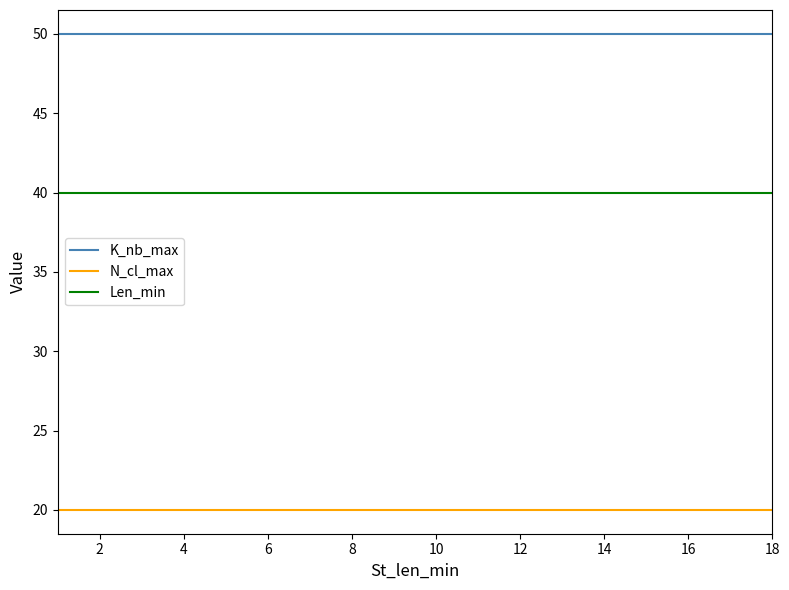

What is the smallest value displayed?

20